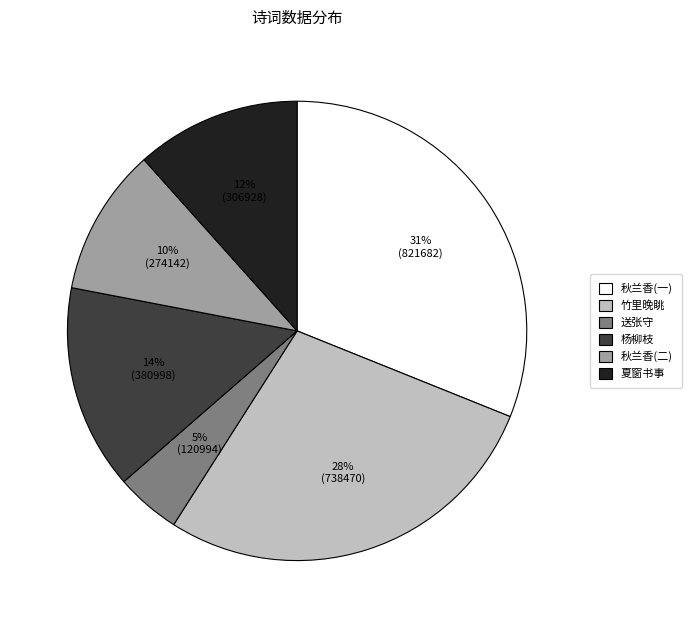

True or false: 竹里晚眺 accounts for 28% of the total.

True